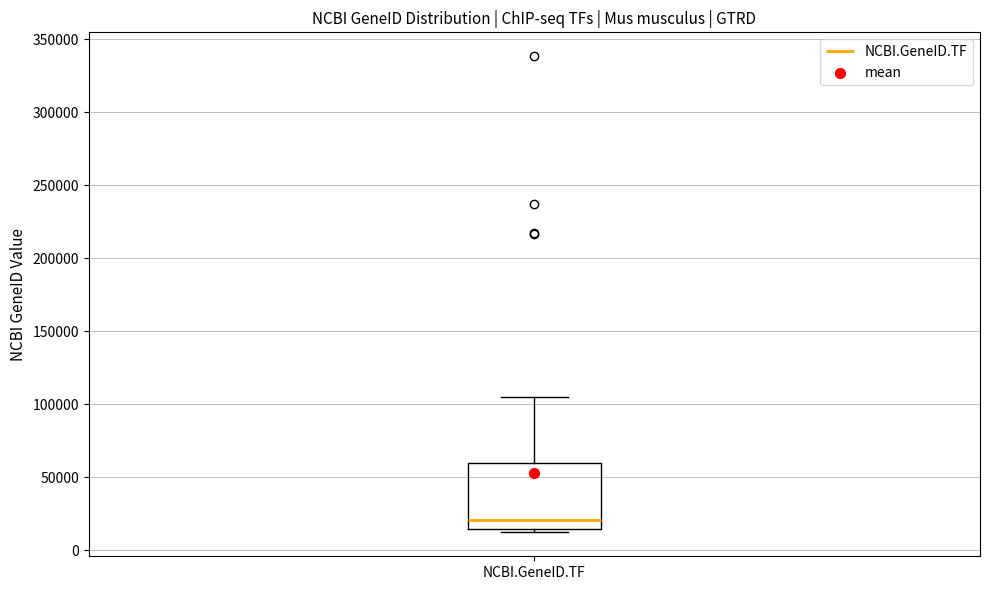

Read this box plot against the y-axis: the position of the median line, the range covered by the box, and the ends of both whiskers. The values are not printed on the chart, so give them approximately, as read against the axis.

median 20000, box 15000 to 60000, whiskers 10000 to 105000